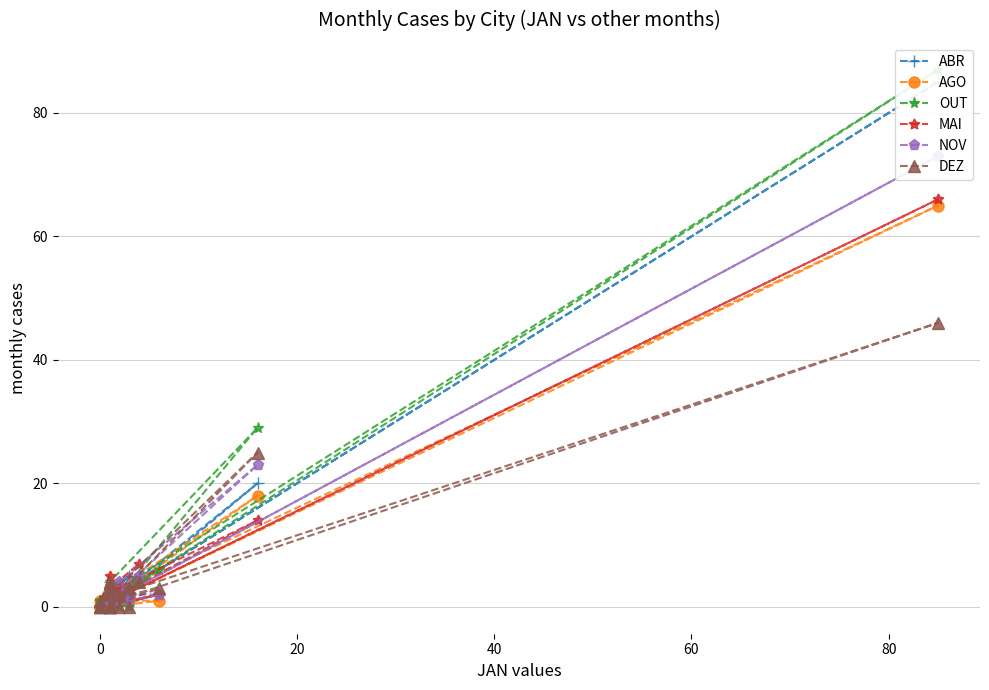

How many positive values does the OUT series have?

14